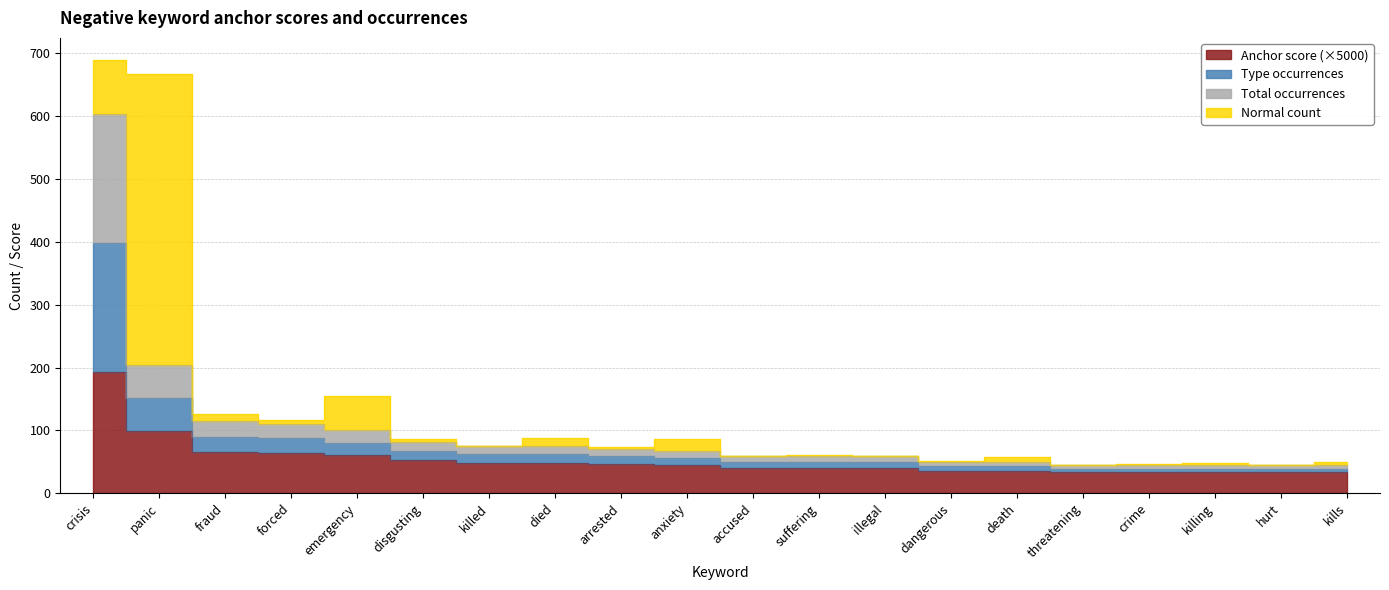

The value of Negative anchor score at killed is 48.6. True or false?

True